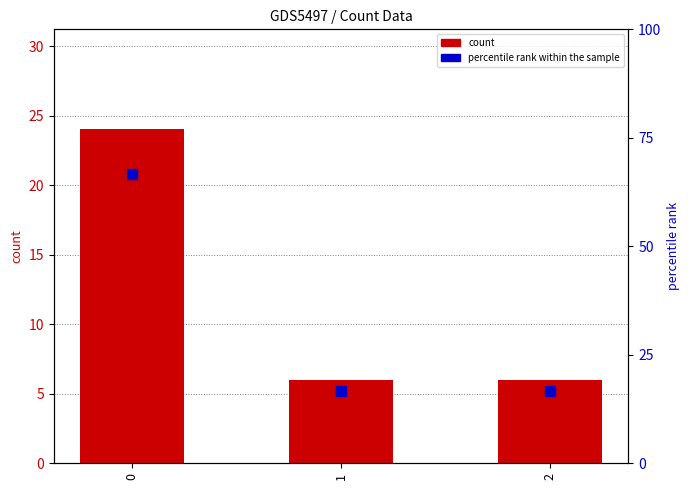

The percentile rank within the sample series shows 26.3 at 1. True or false?

False